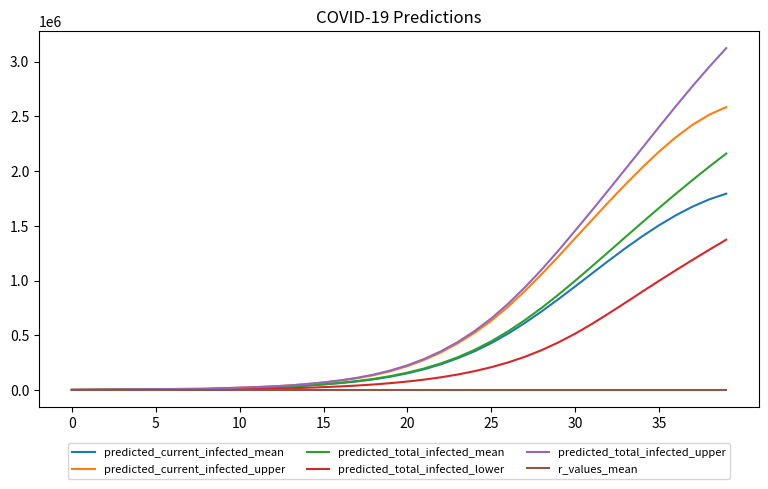

What is the difference between the second highest and second lowest values in the predicted_total_infected_lower series?

1281411.0